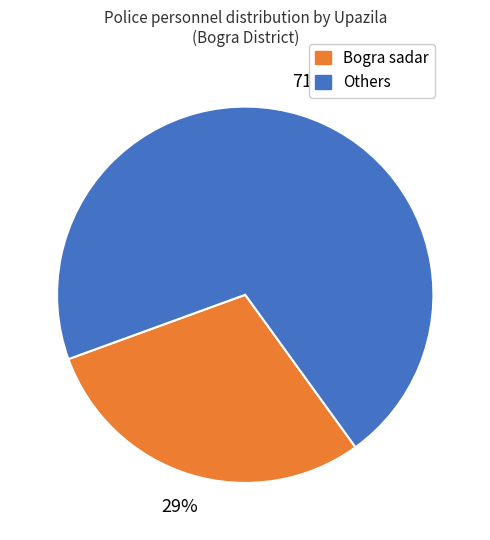

Is there a majority slice in this chart?

Yes